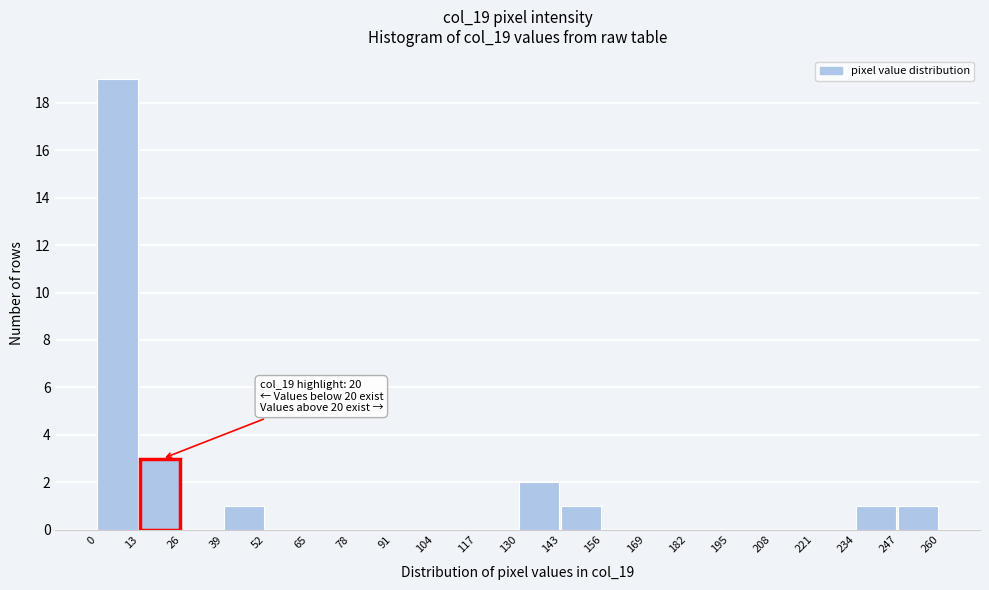

Over which range of the x-axis is the bar tallest?

0 to 13